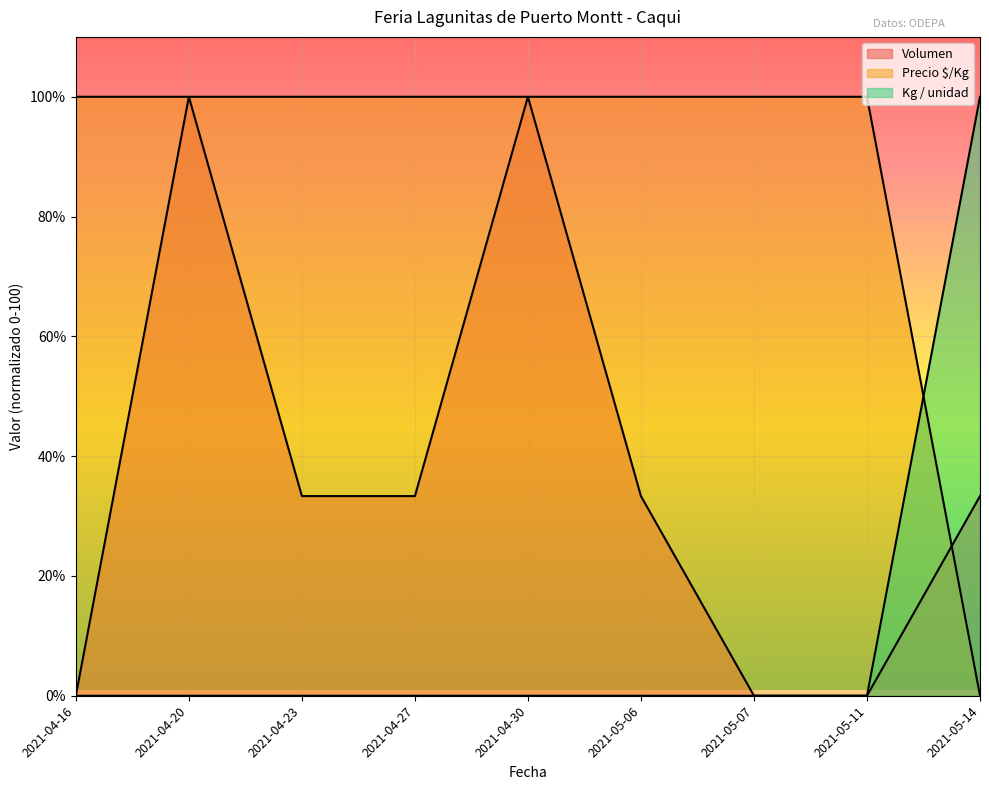

List the series in order of their overall mean, highest first.

Precio $/Kg, Volumen, Kg / unidad